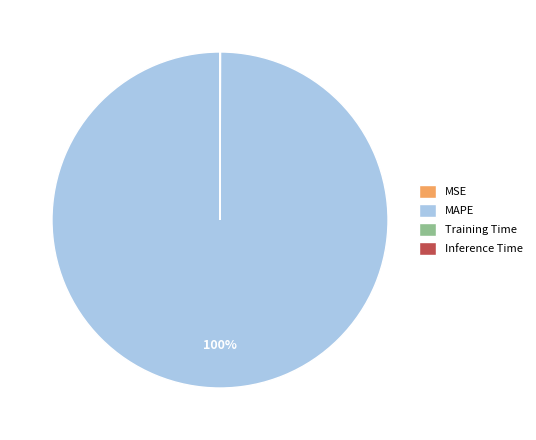

Does MAPE account for over 50% of the chart?

Yes